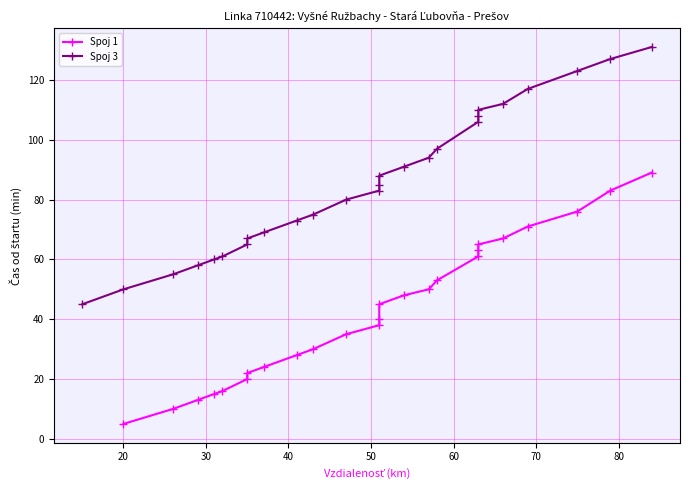

What is the sum of the km values at 51 and 9?

60